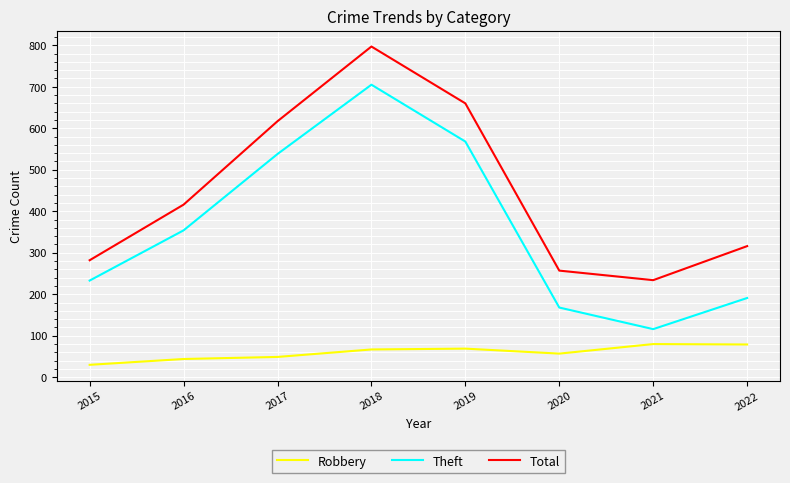

What is the total value across all series at 2017?

1204